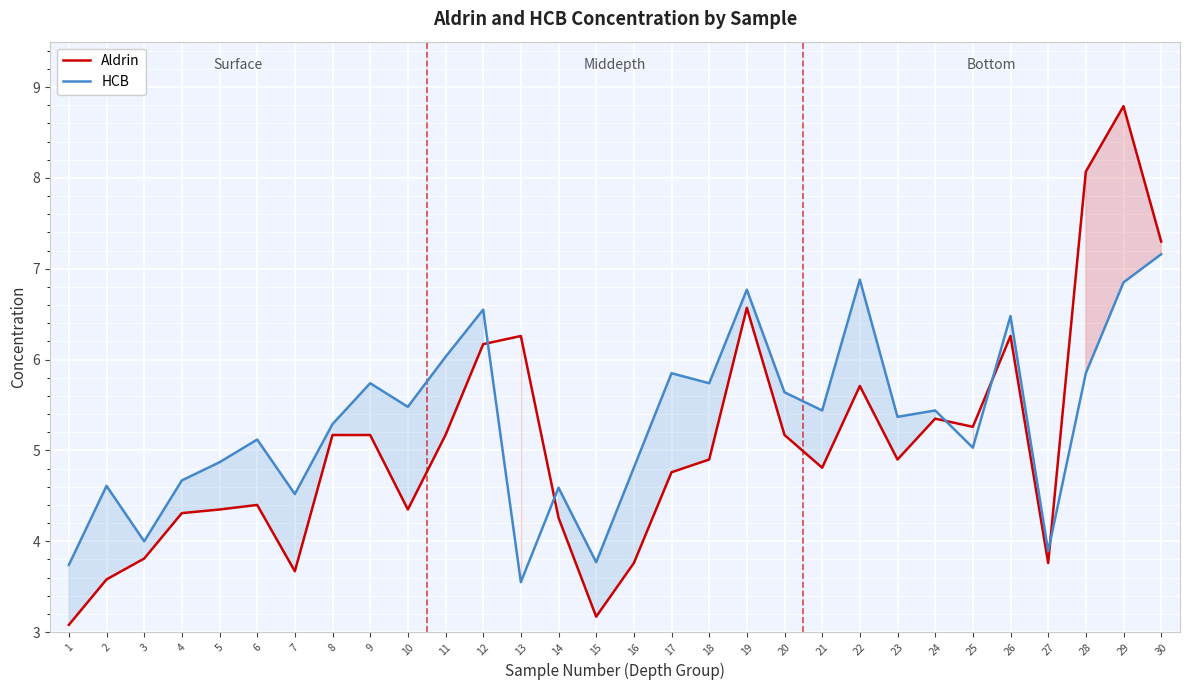

What is the lowest value of the HCB series?

3.5